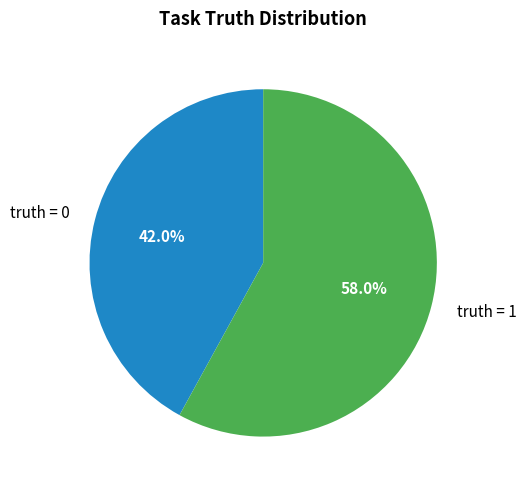

Is there any slice that represents more than half of the pie?

Yes